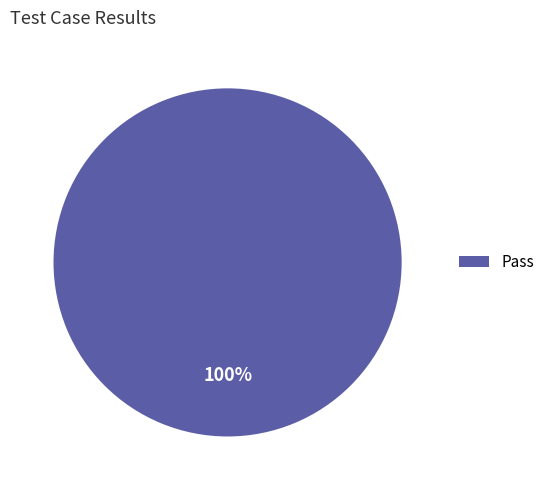

True or false: Pass accounts for 100% of the total.

True